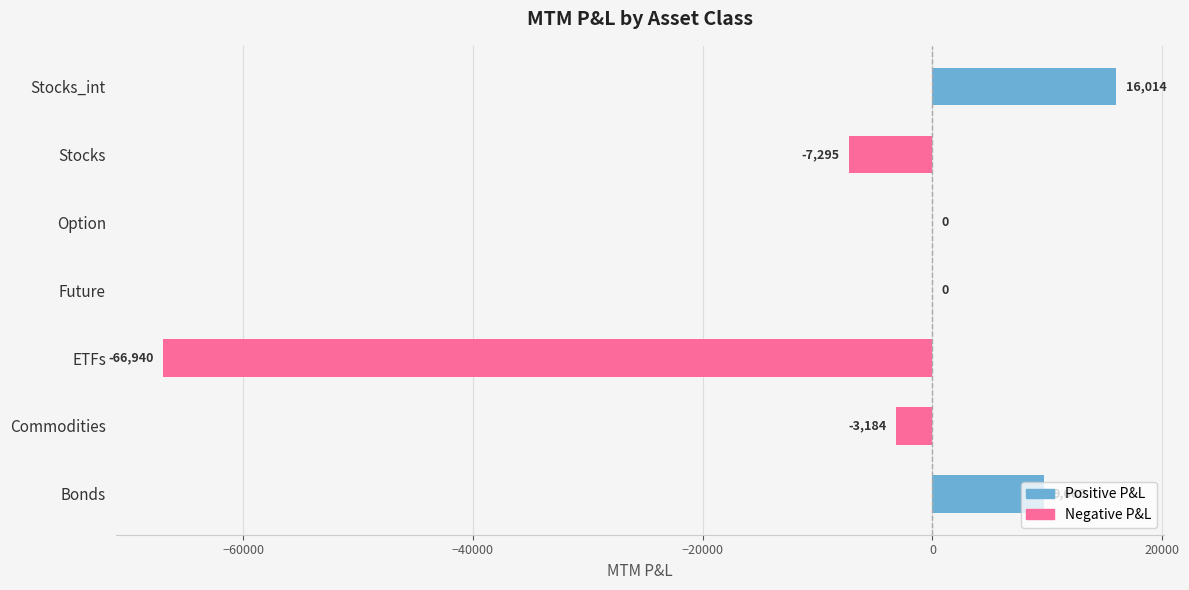

The chart shows a value of 16014.3 at Stocks_int. True or false?

True